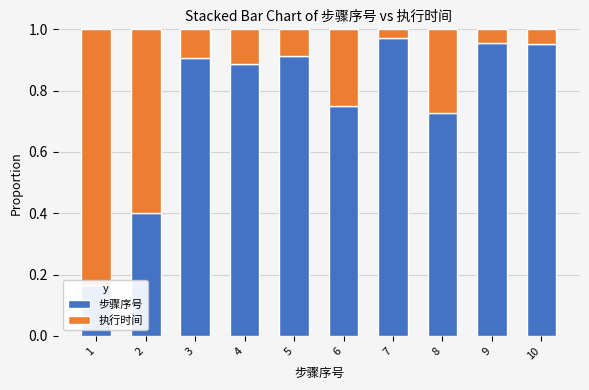

What is the average value of the 步骤序号 series?

0.8